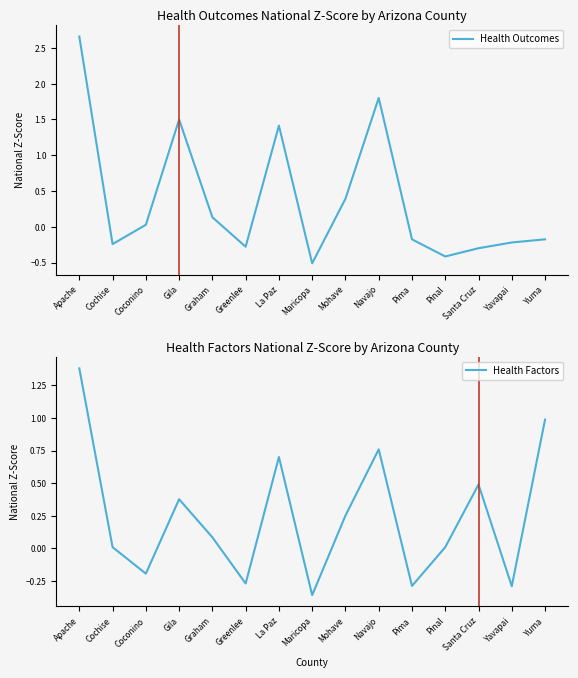

List the series in order of their peak value, highest first.

Health Outcomes, Health Factors